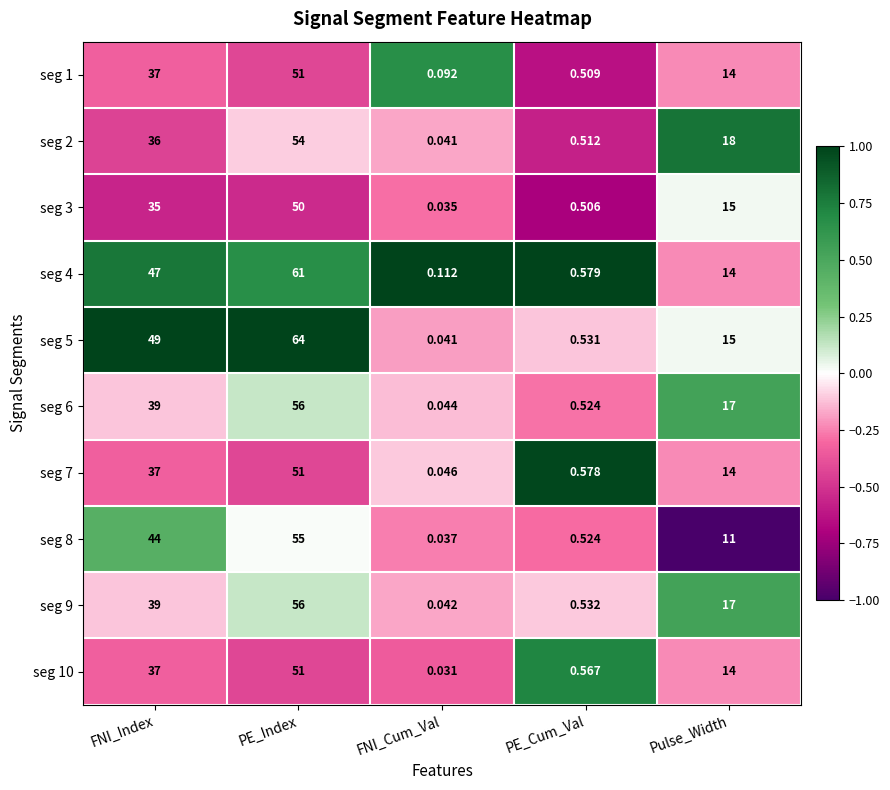

Rank the categories by seg 2 value from lowest to highest.

FNI_Cum_Val, PE_Cum_Val, Pulse_Width, FNI_Index, PE_Index